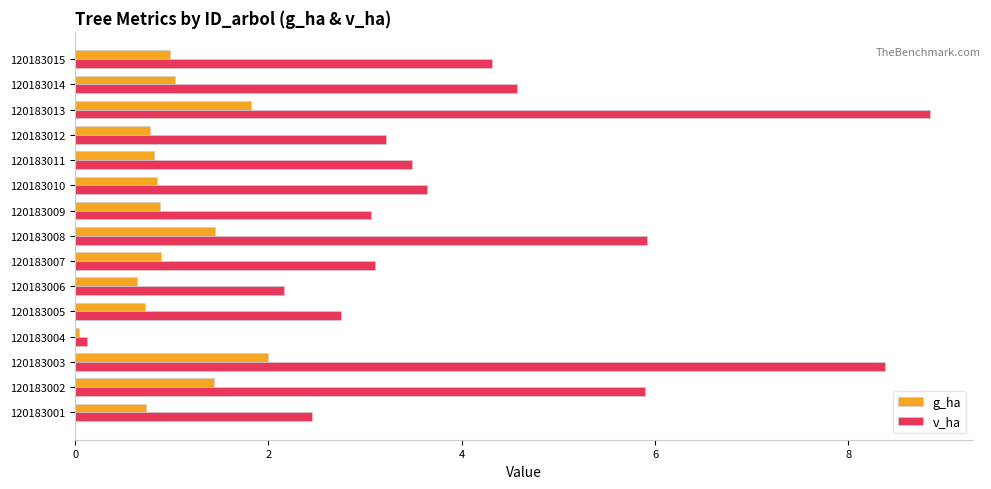

What is the approximate value of g_ha at 120183014?

1.0